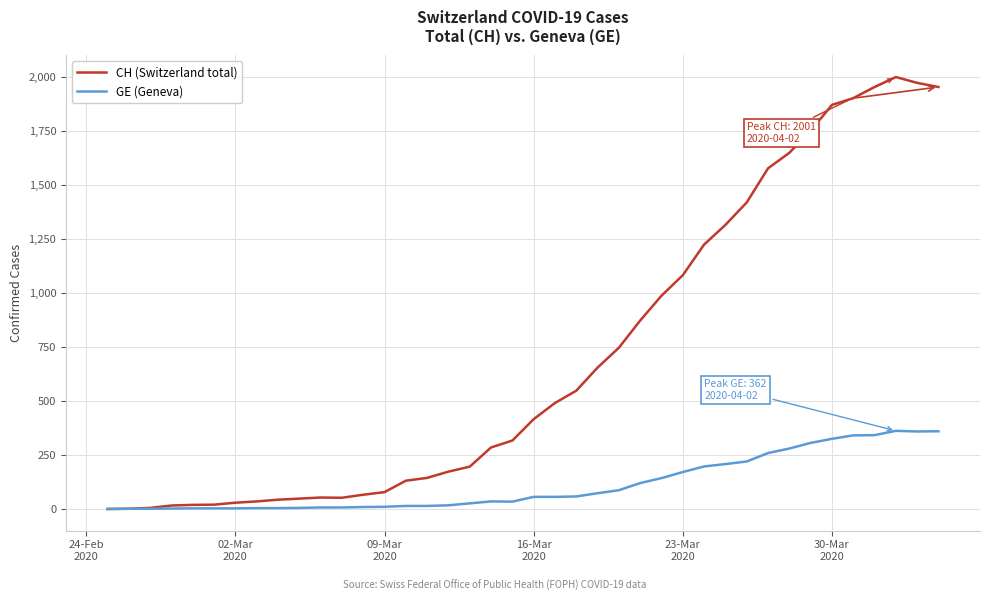

Which series has the largest total across all categories?

CH (Switzerland total)